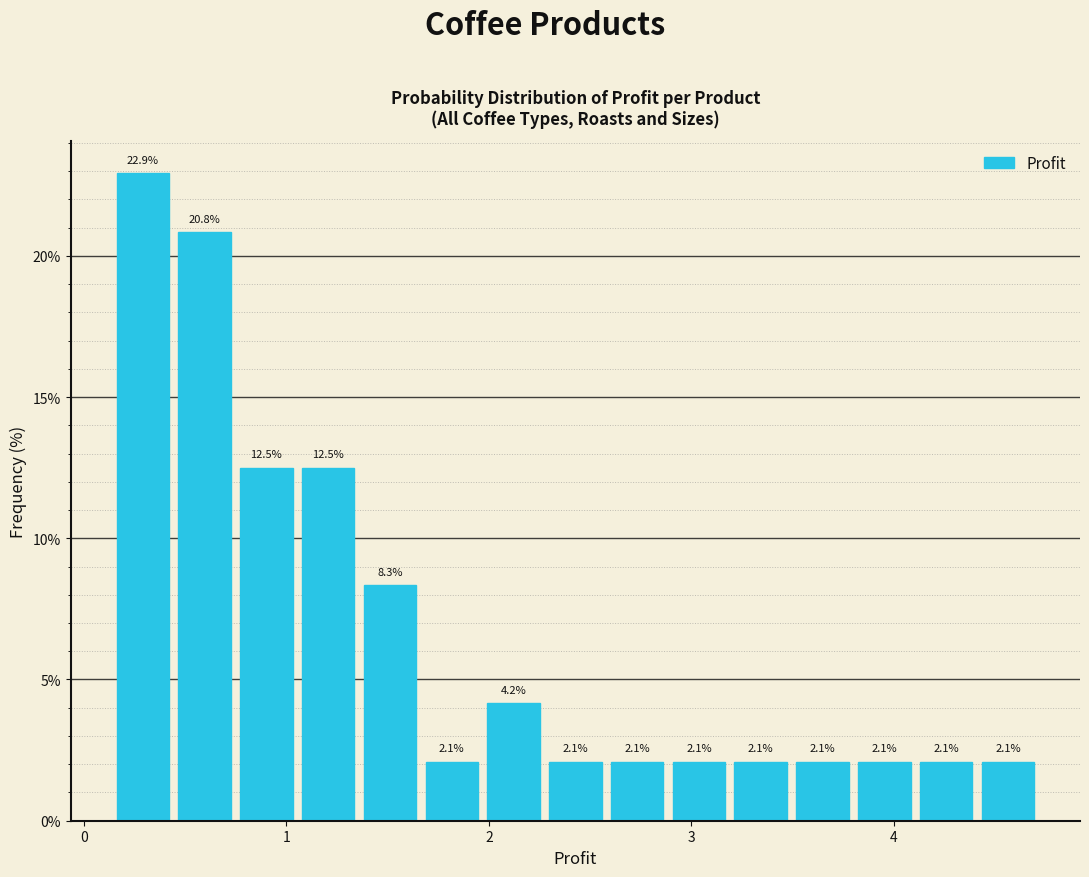

Read against the x-axis, roughly where is the centre of the tallest bar?

0.3